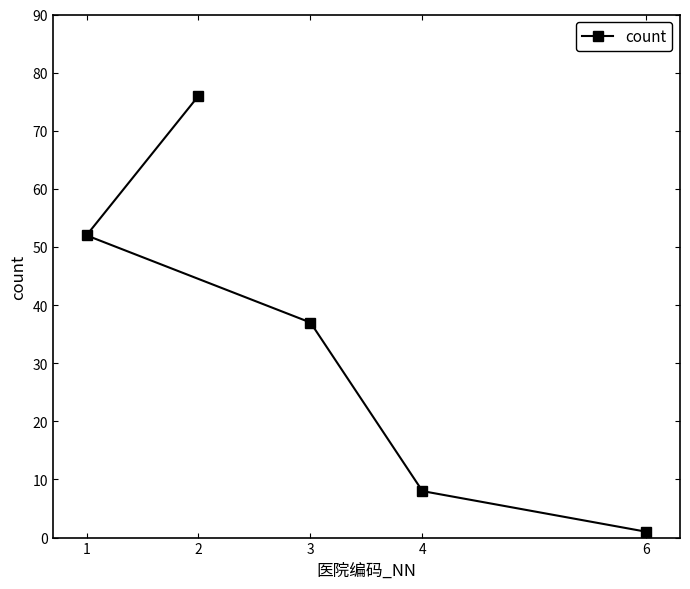

What is the minimum value shown in the chart?

1